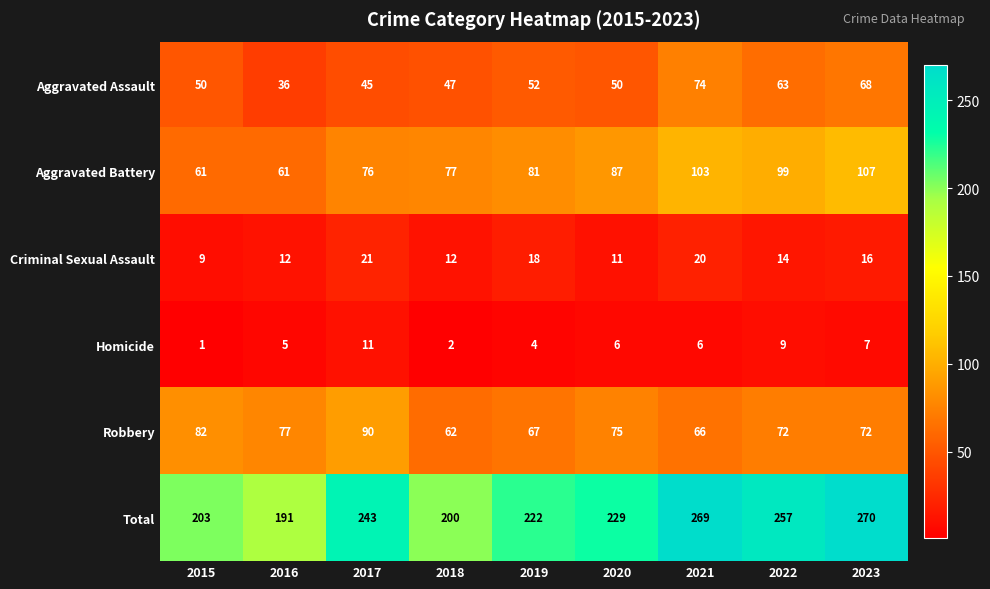

Is it true that Aggravated Assault equals 36 at 2016?

True